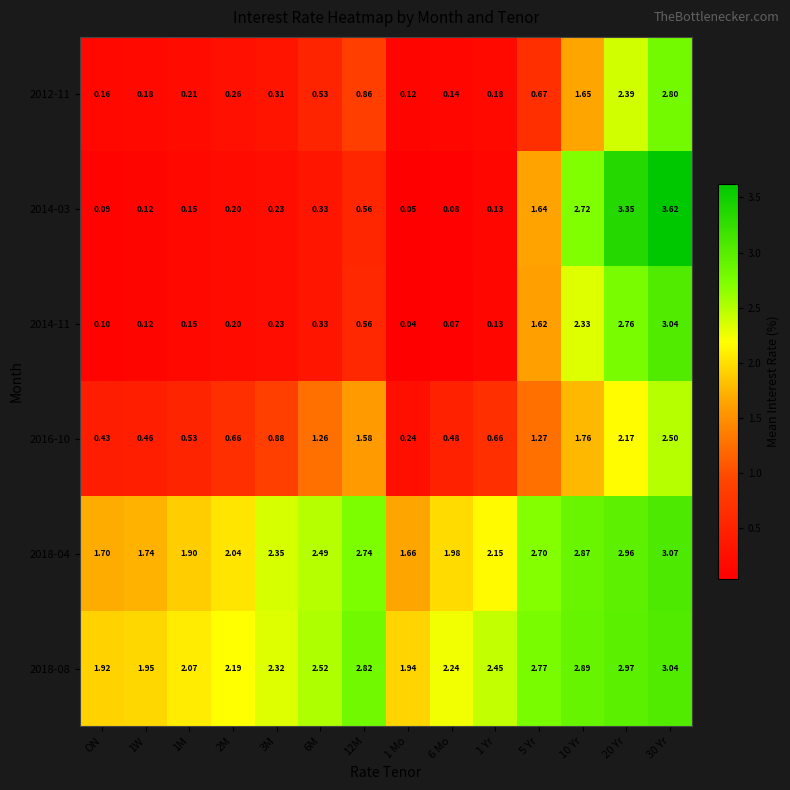

Is the value of 2014-11 at 1 Yr greater than the value of 2018-04 at 10 Yr?

No